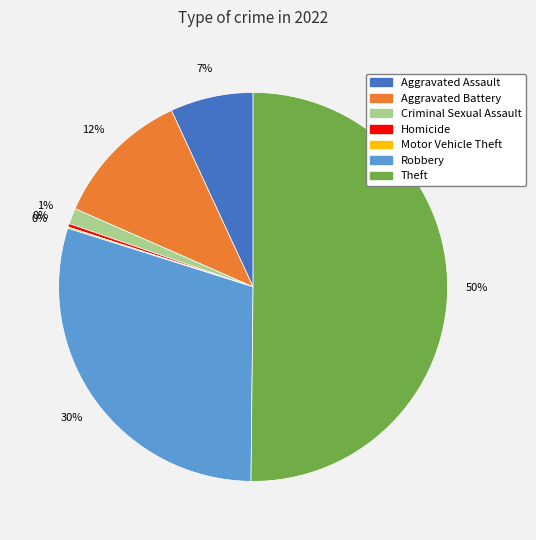

Which category accounts for the majority?

Theft